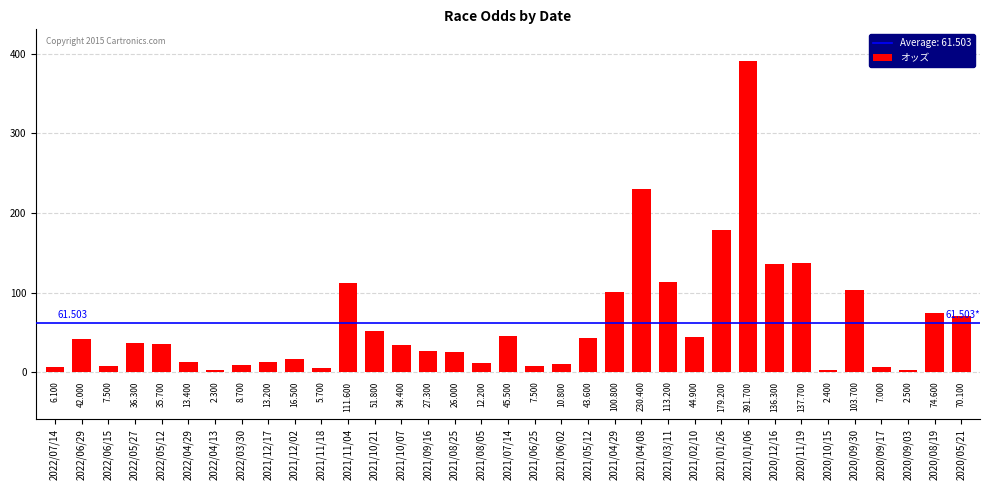

Count the number of categories in the chart.

35